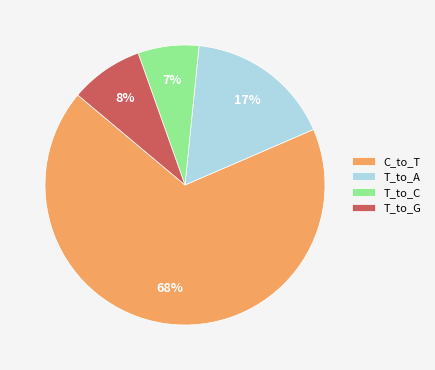

Combined, do T_to_C and C_to_T account for over 50%?

Yes